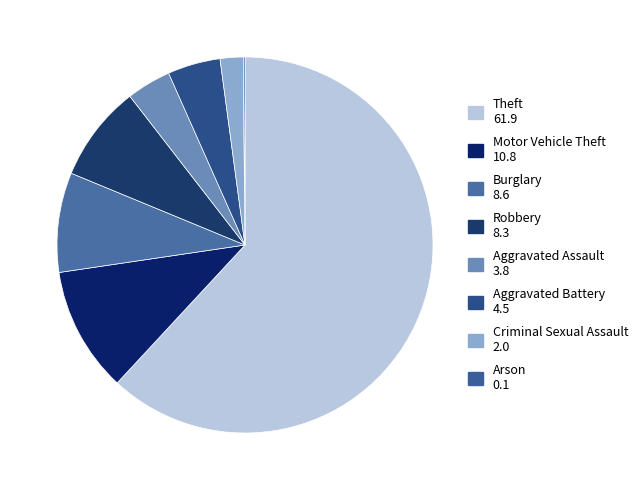

What is the ratio of the value at Burglary to the value at Aggravated Battery?

1.9